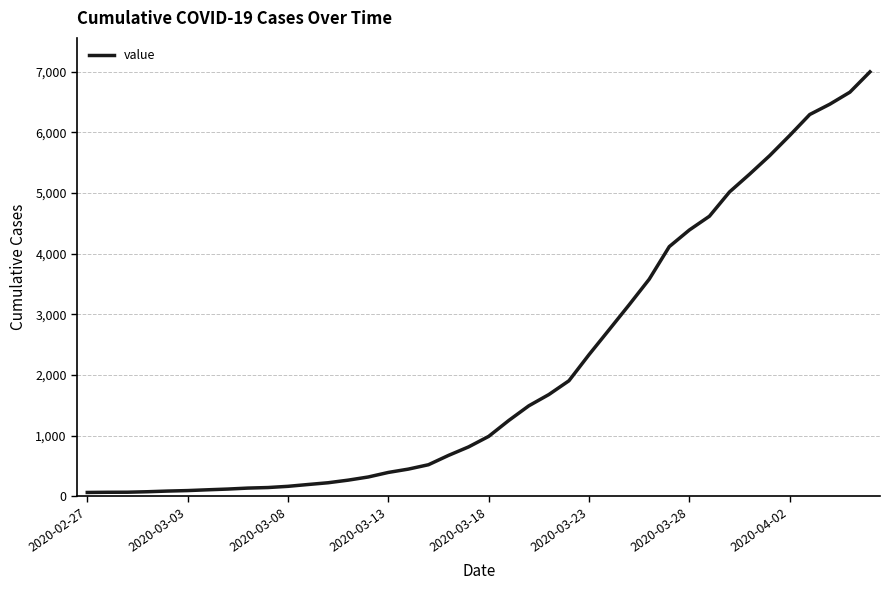

Is this an area chart (filled region under the line)?

No